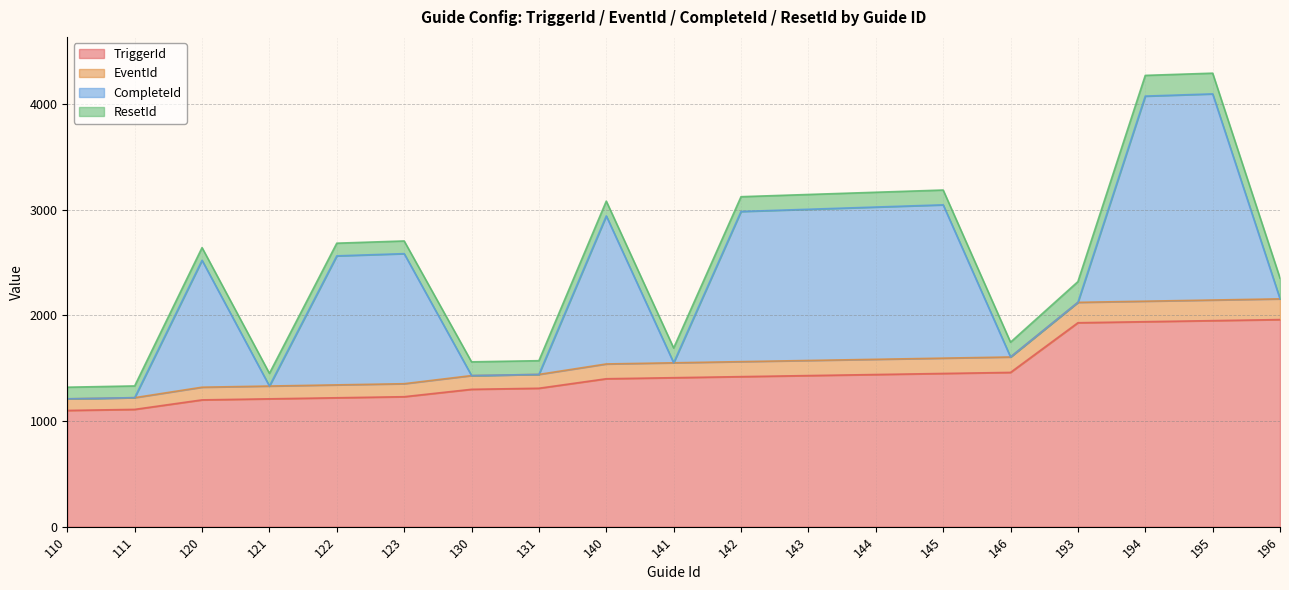

At which label is TriggerId closest to 1530?

146